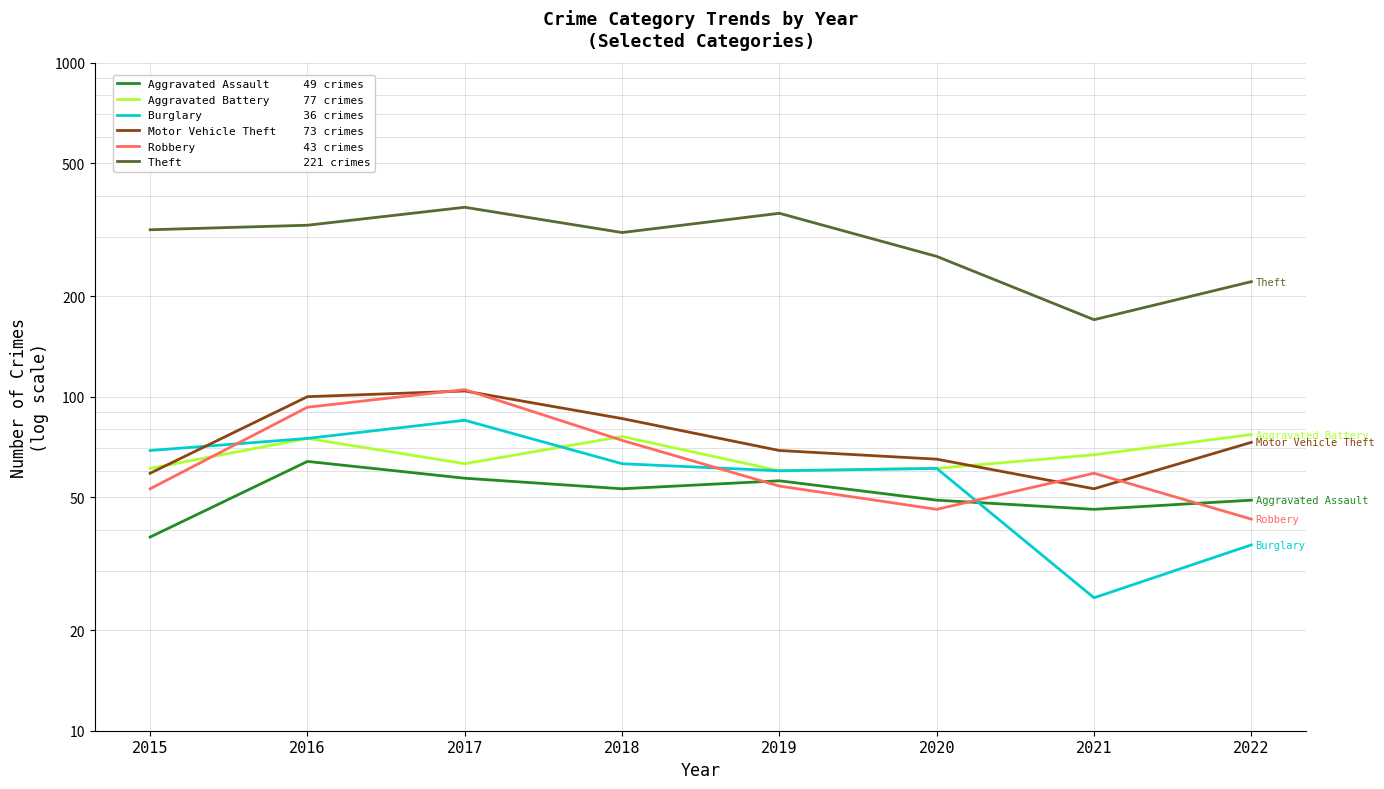

What is the value of the Robbery point at the 6th from the left?

46